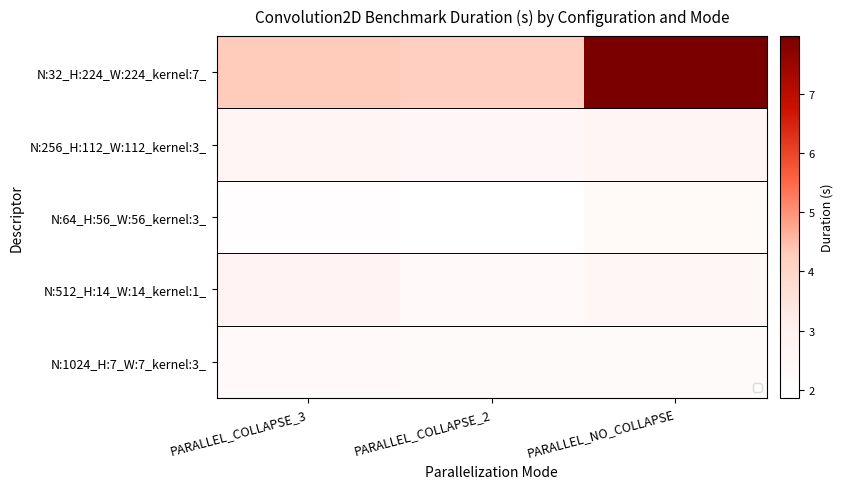

Rank the series by their maximum value, from lowest to highest.

N:1024_H:7_W:7_kernel:3_, N:64_H:56_W:56_kernel:3_, N:256_H:112_W:112_kernel:3_, N:512_H:14_W:14_kernel:1_, N:32_H:224_W:224_kernel:7_